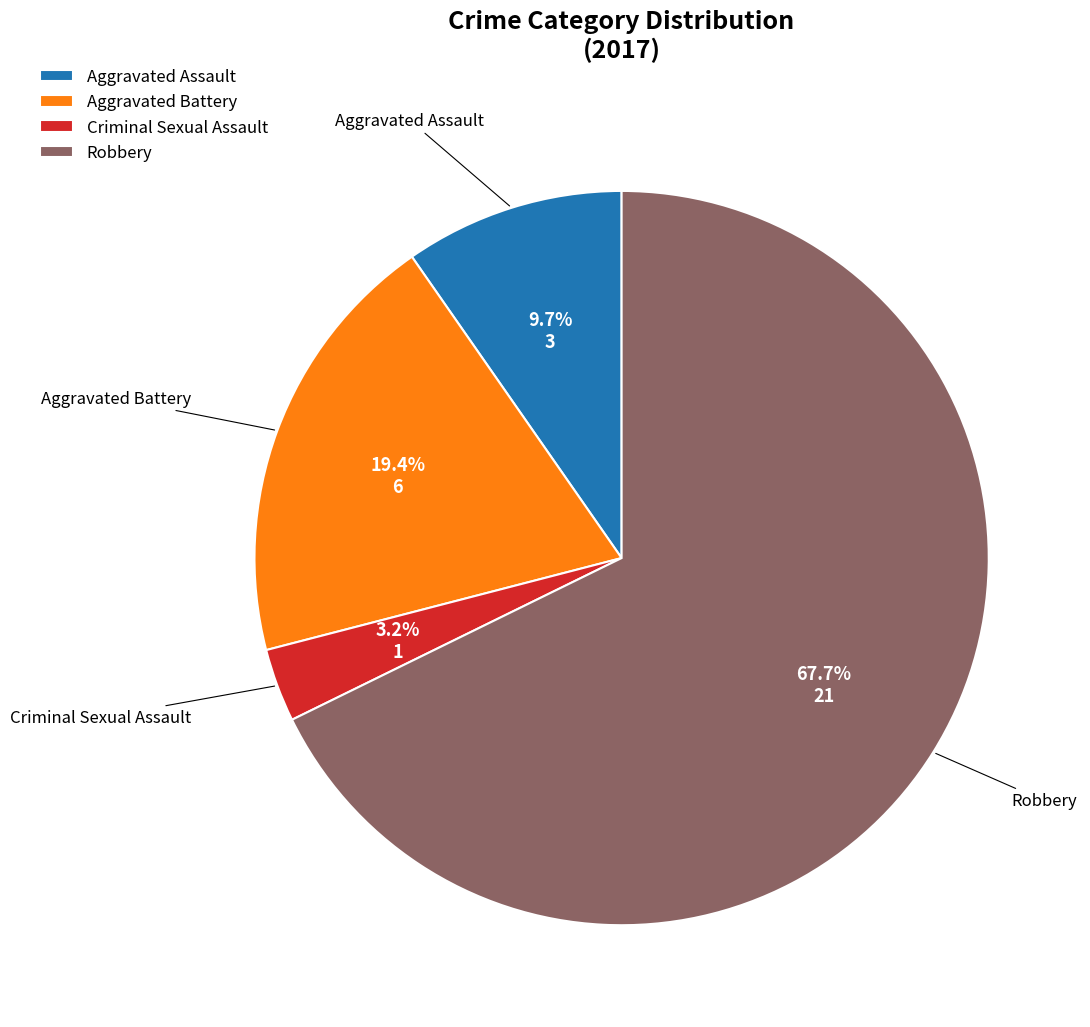

What is the smallest slice in the pie chart?

Criminal Sexual Assault